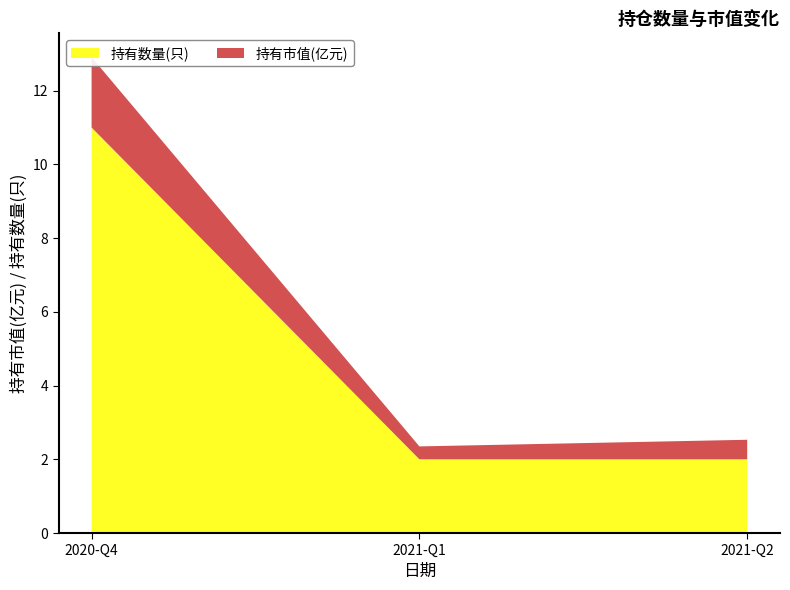

Reading left to right, list all the values displayed in this chart.

持有市值(亿元): 1.9	0.3	0.5
持有数量(只): 11.0	2.0	2.0